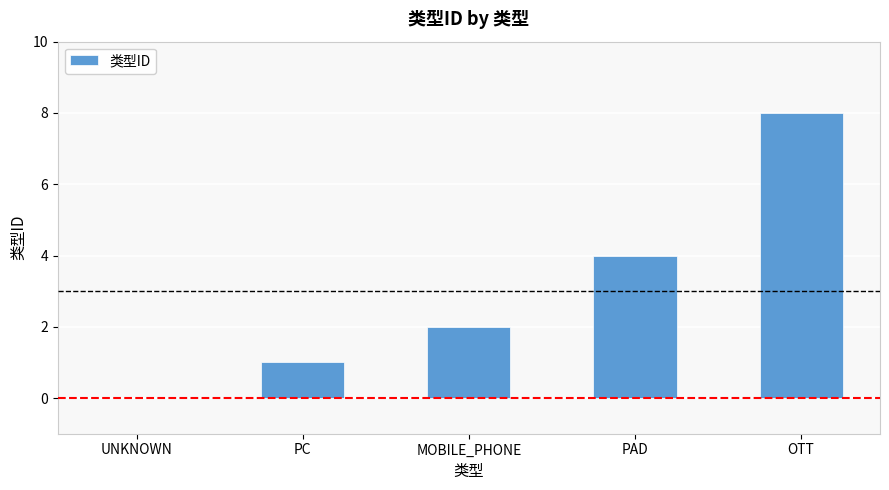

Between PAD and PC, which is larger?

PAD